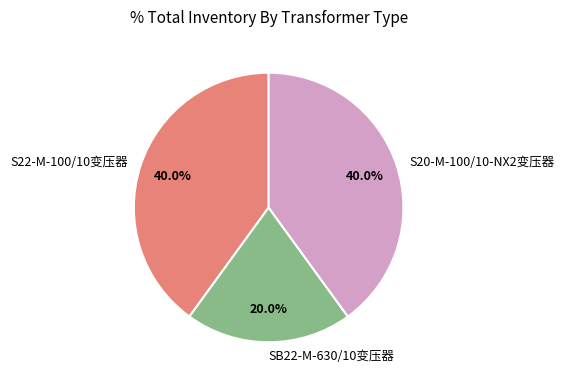

What is the smallest slice in the pie chart?

SB22-M-630/10变压器